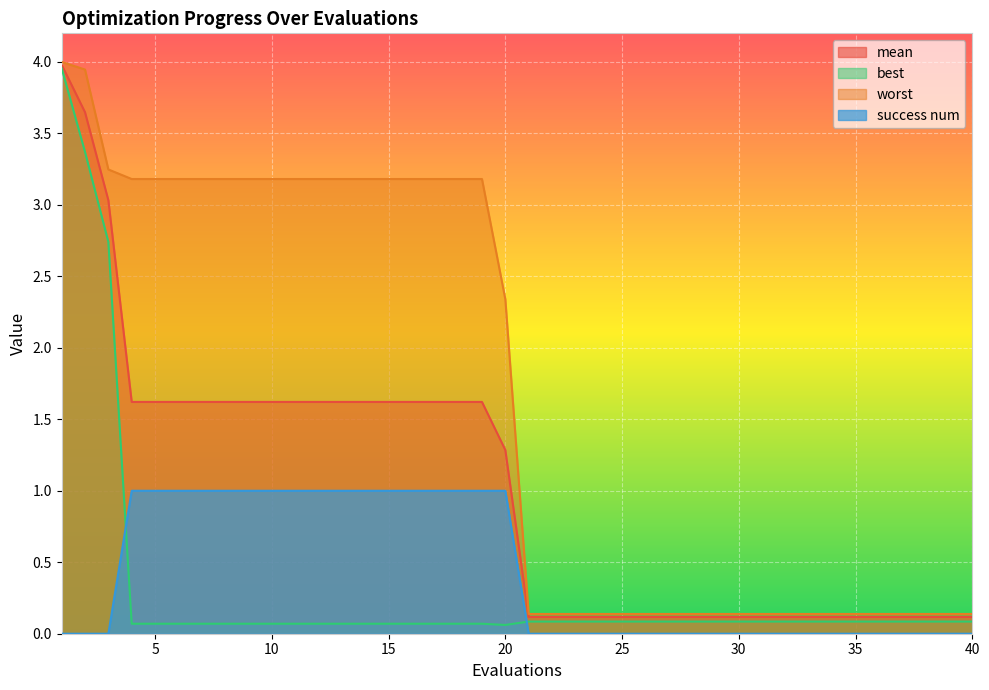

At which category is the sum across all series the highest?

1